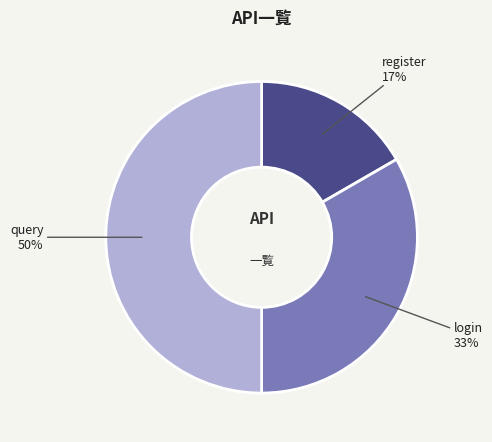

Count the number of slices in the pie.

3